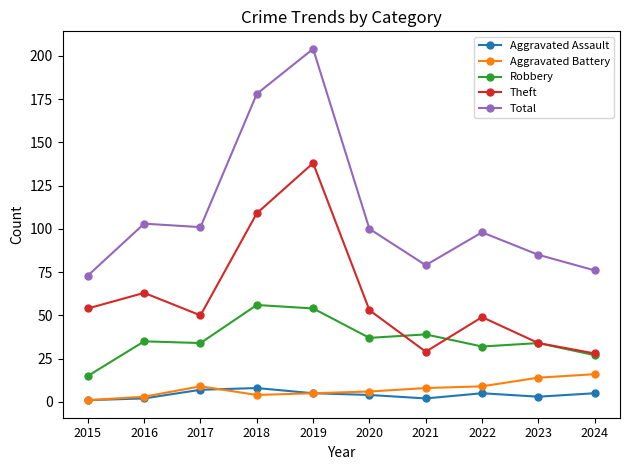

Count the number of data series in this chart.

5